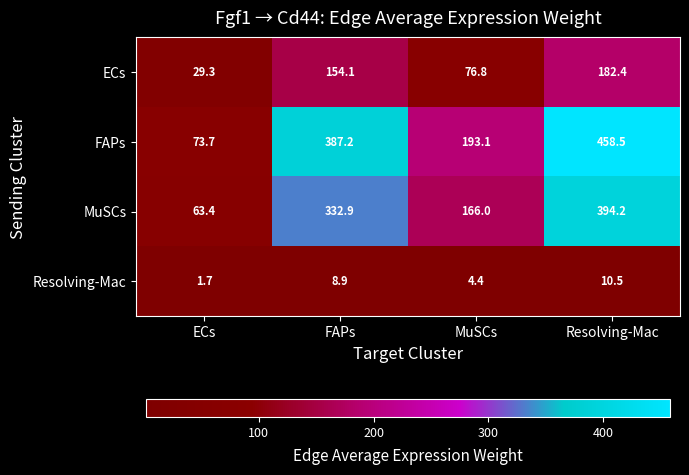

Reading left to right, what are all the values shown in this chart?

ECs: 29.3	154.1	76.8	182.4
FAPs: 73.7	387.2	193.1	458.5
MuSCs: 63.4	332.9	166.0	394.2
Resolving-Mac: 1.7	8.9	4.4	10.5